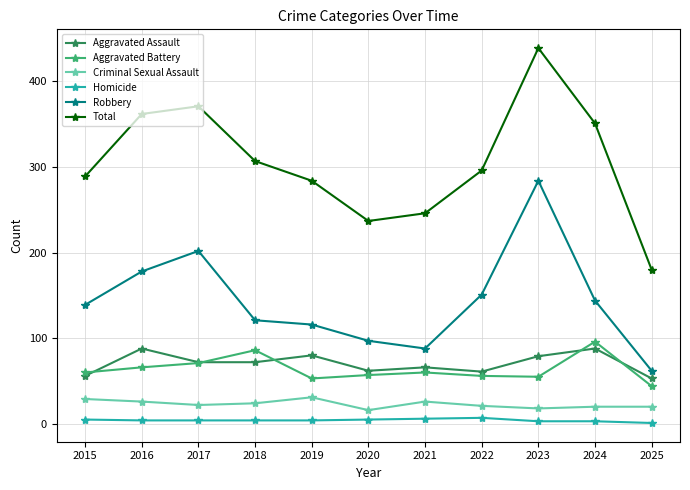

True or false: Aggravated Assault and Total cross at least once.

False